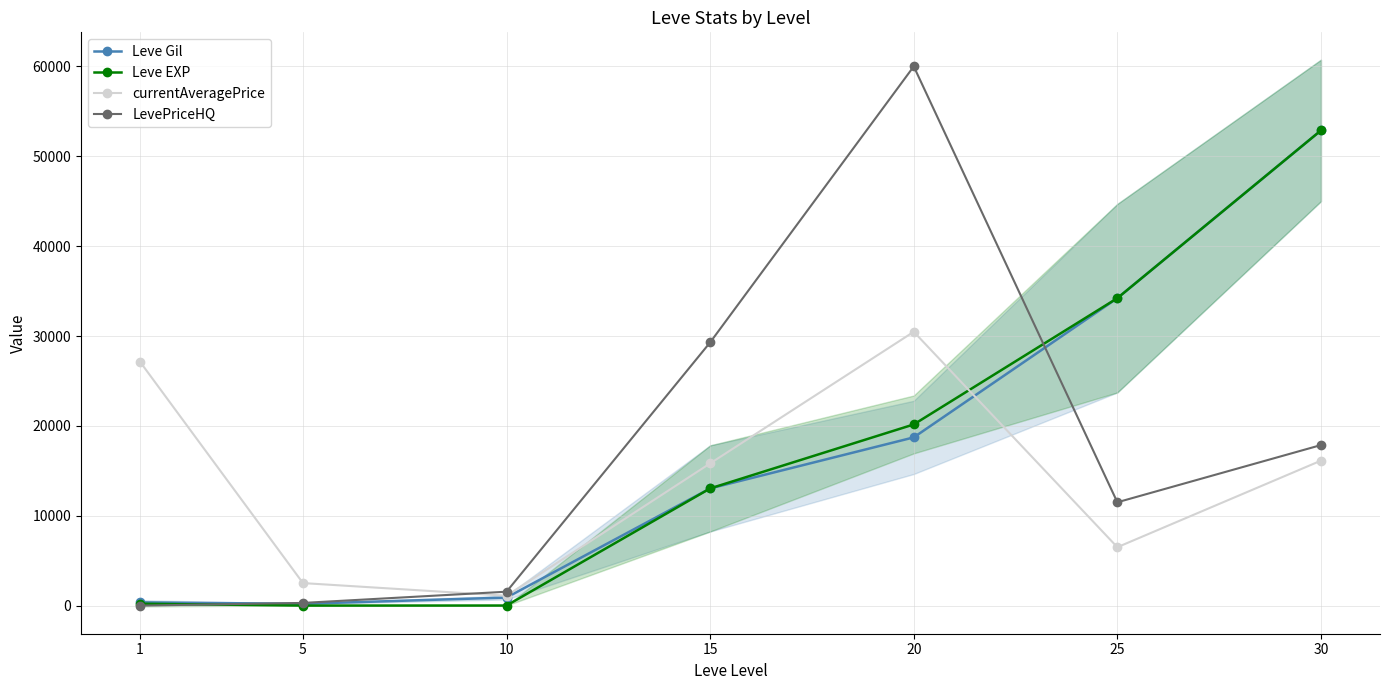

How many lines are shown in the chart?

4